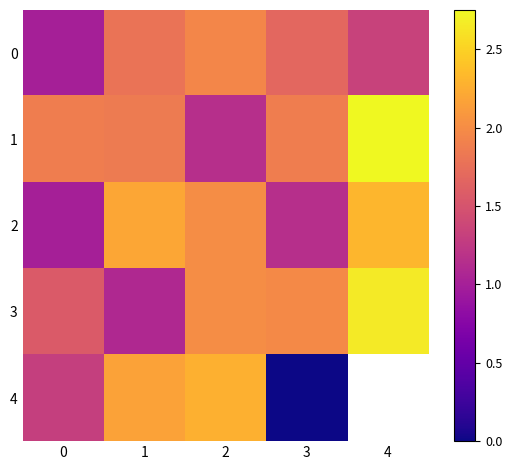

What is the average value of the 2 series?

1.7